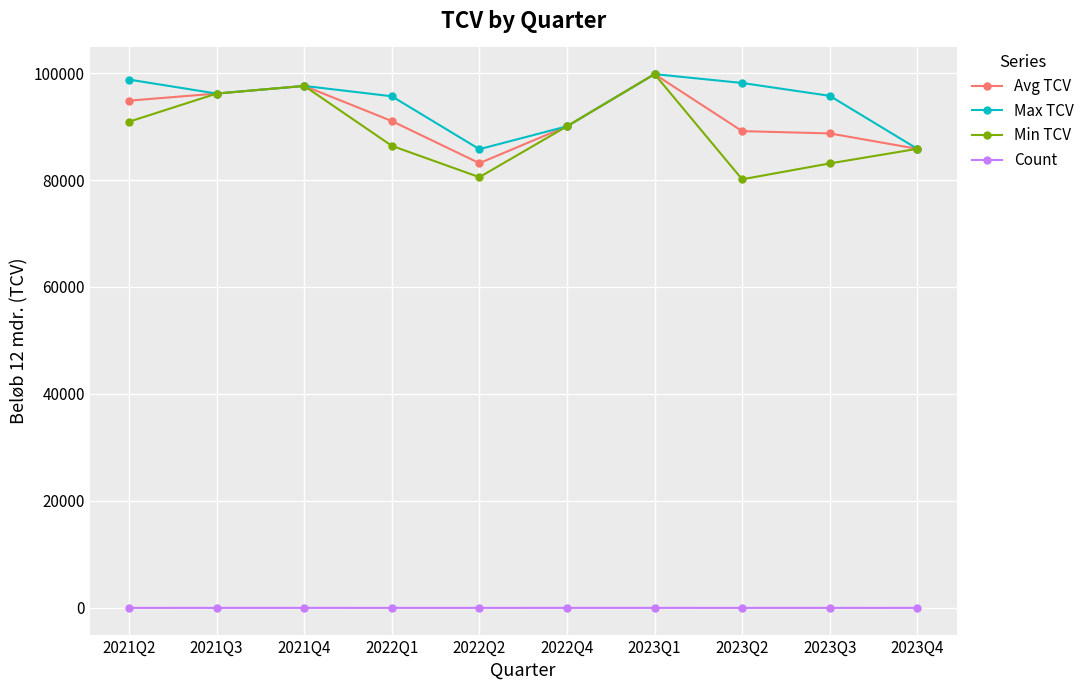

What is the sum of all Max TCV values?

943519.8